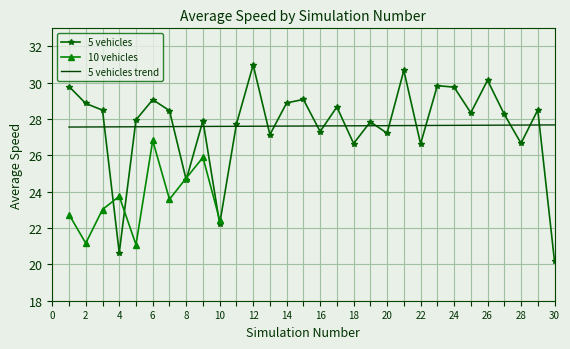

Rank the categories by value from lowest to highest.

30, 4, 10, 8, 22, 18, 28, 13, 20, 16, 11, 19, 9, 5, 27, 25, 7, 3, 29, 17, 2, 14, 6, 15, 24, 1, 23, 26, 21, 12